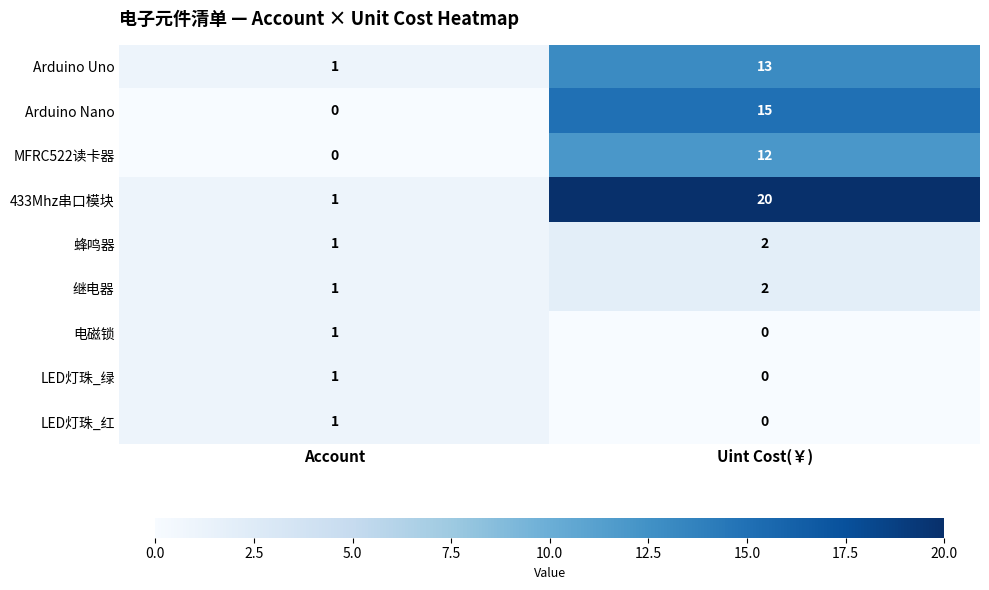

List the labels in order of 蜂鸣器 value, largest first.

Uint Cost(￥), Account